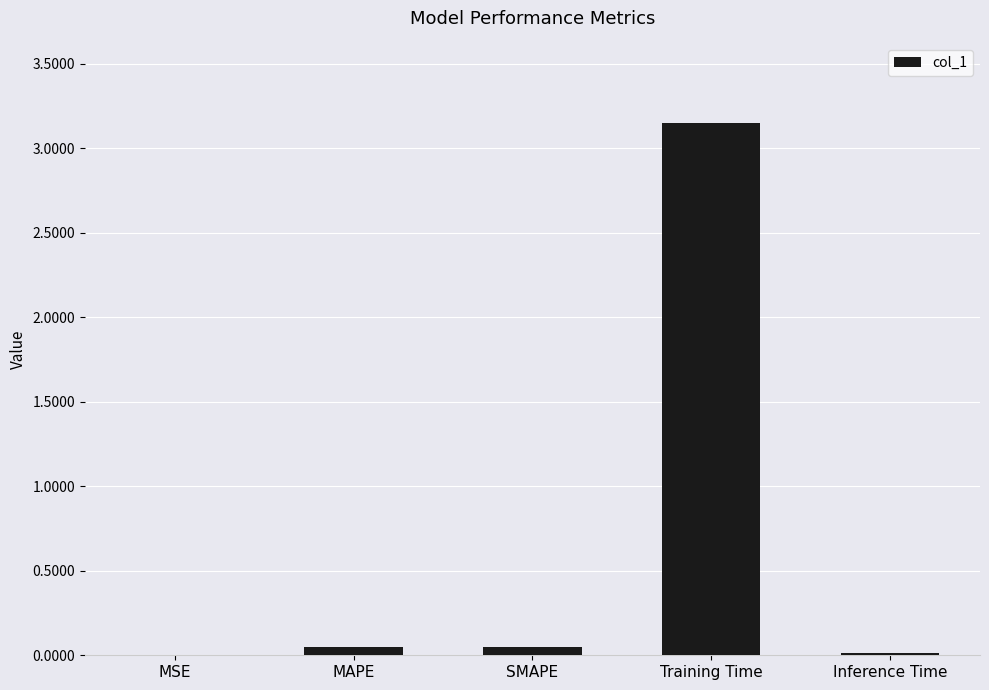

The value at MSE is 0.0. True or false?

True